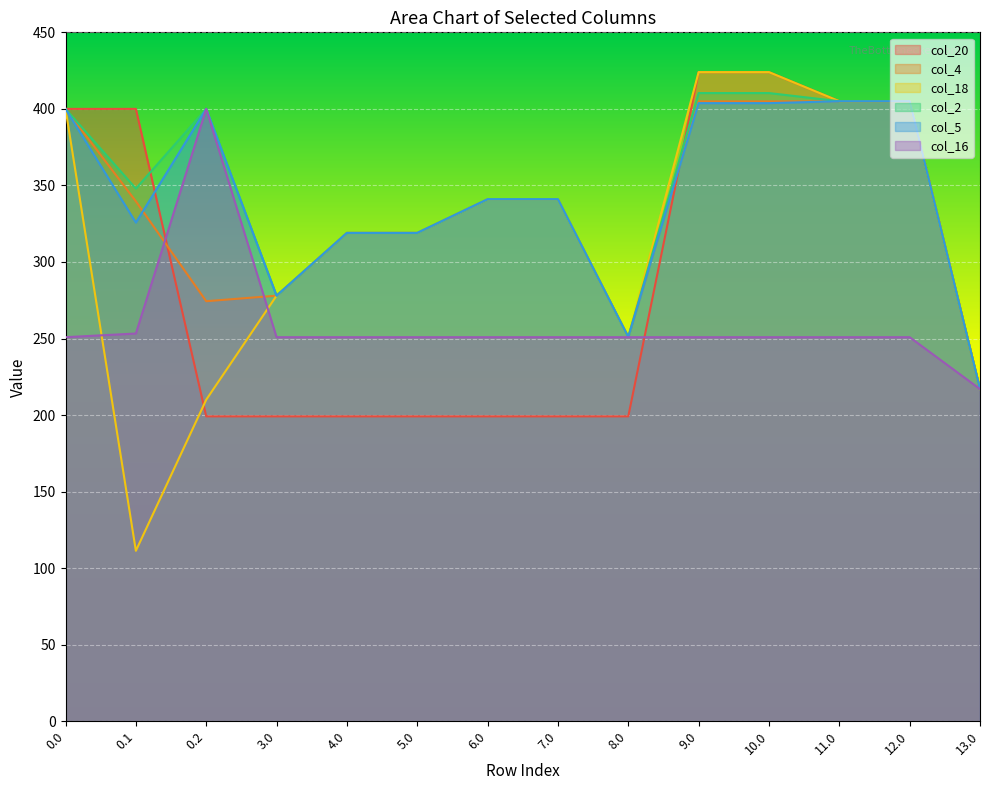

What is the value of the col_5 point at the 9th from the left?

251.0